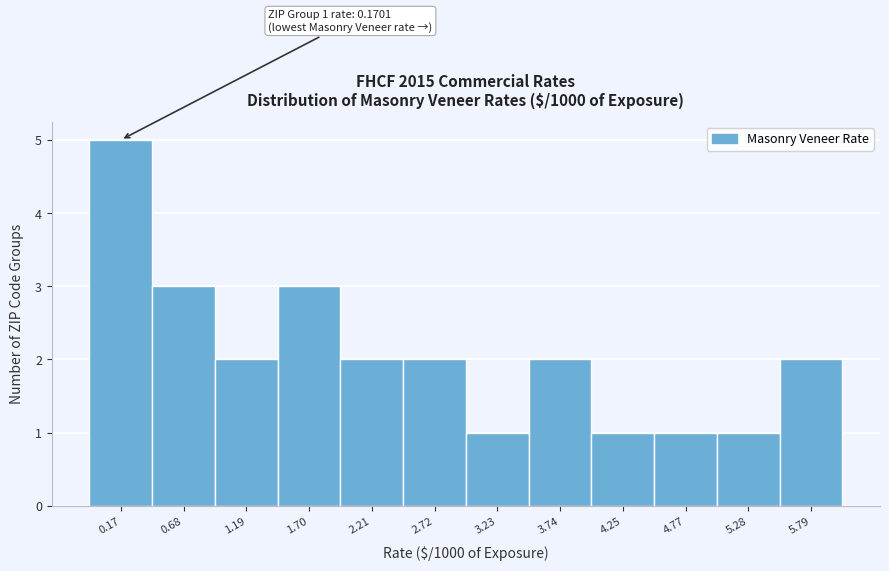

Reading left to right, extract all data points from this chart.

5	3	2	3	2	2	1	2	1	1	1	2